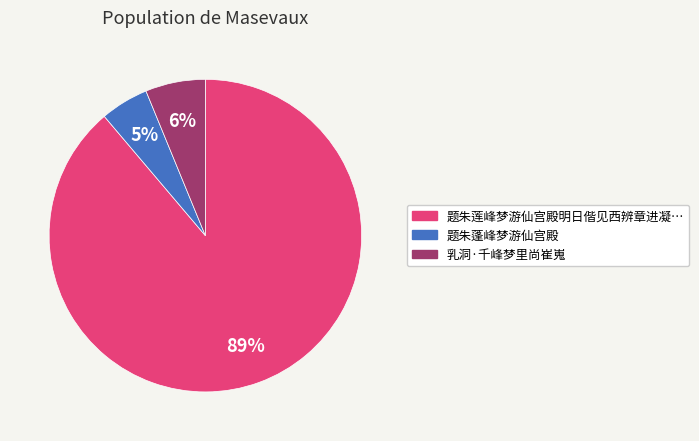

Is there a majority slice in this chart?

Yes